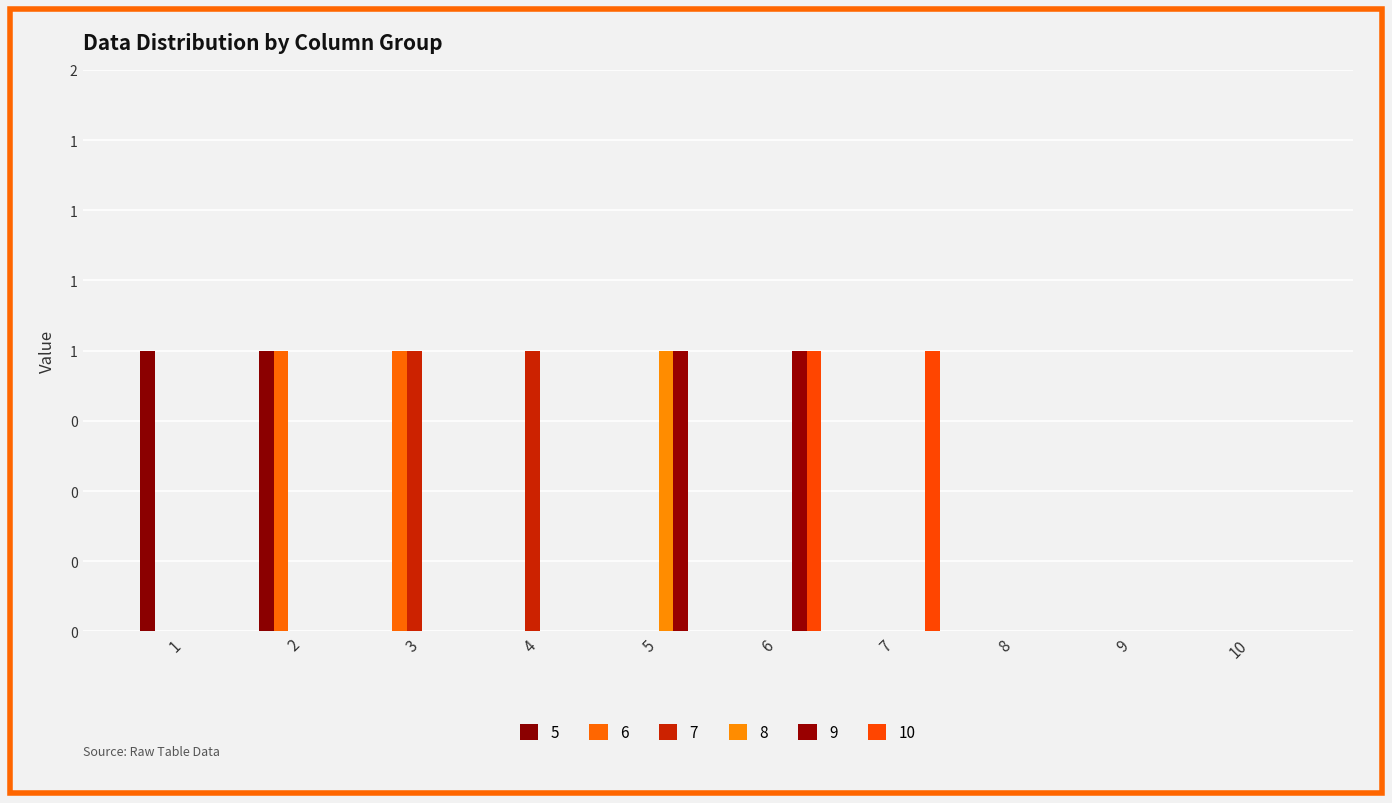

How many values in the 9 series exceed 0?

2